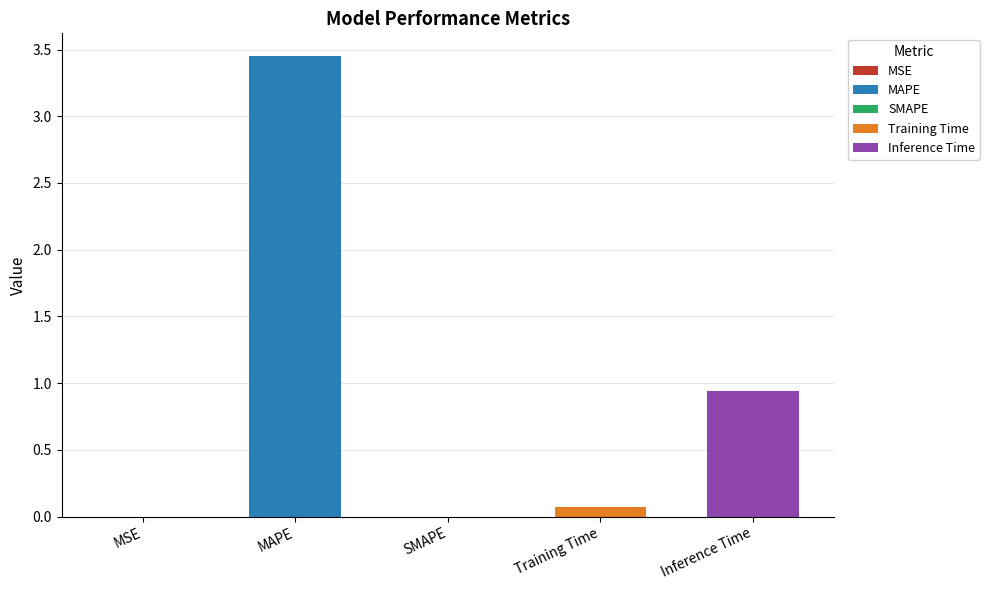

What is the value of the 5th bar from the left?

0.9